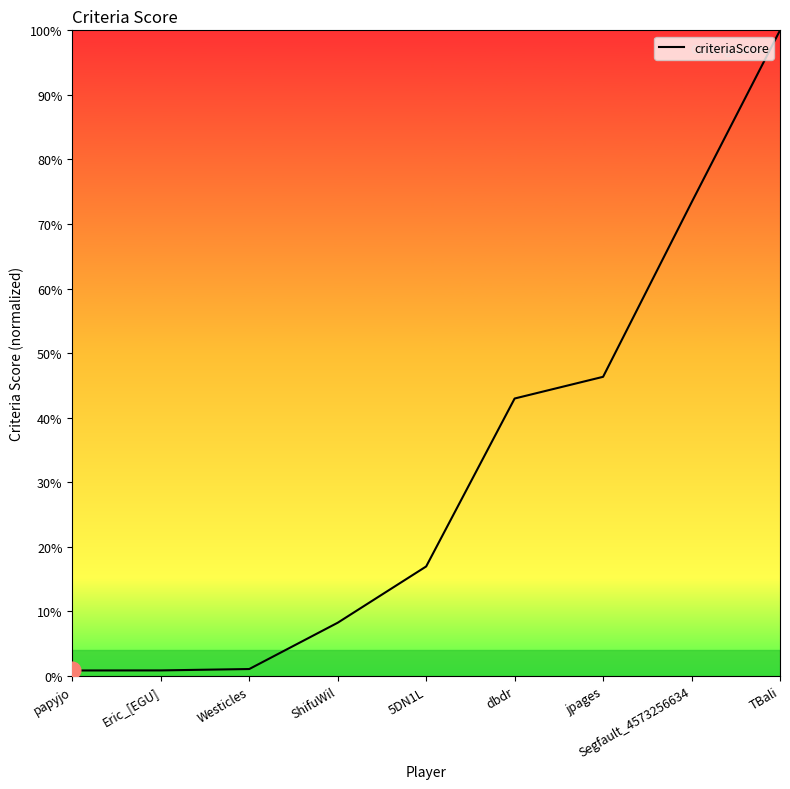

What is the change in value from 5DN1L to jpages?

+0.3